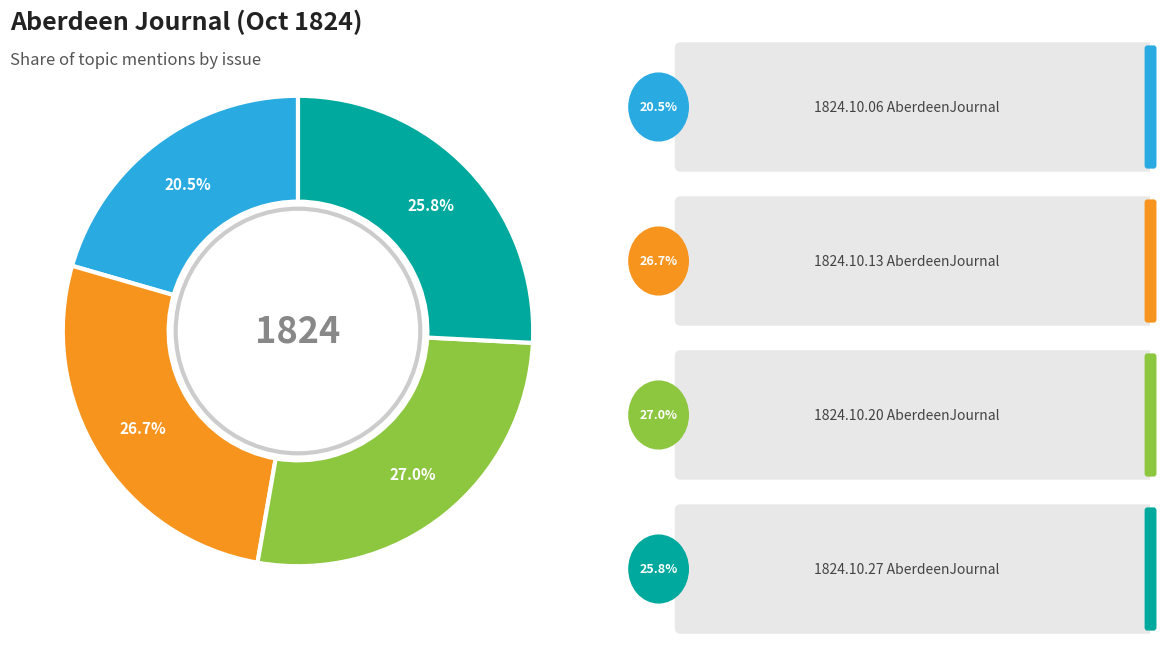

Is there any slice that represents more than half of the pie?

No